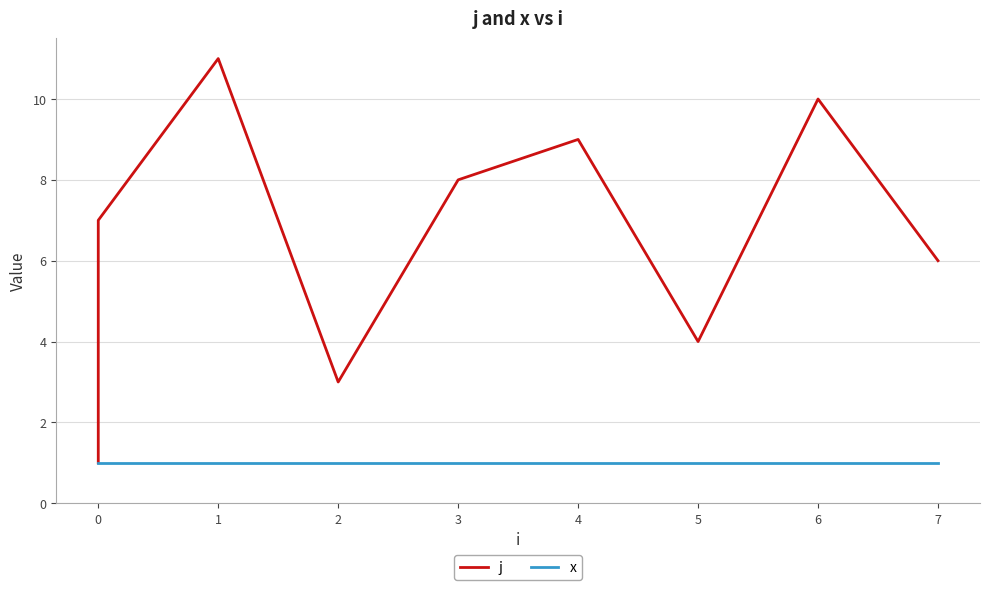

Does the chart display data point markers on the line(s)?

No